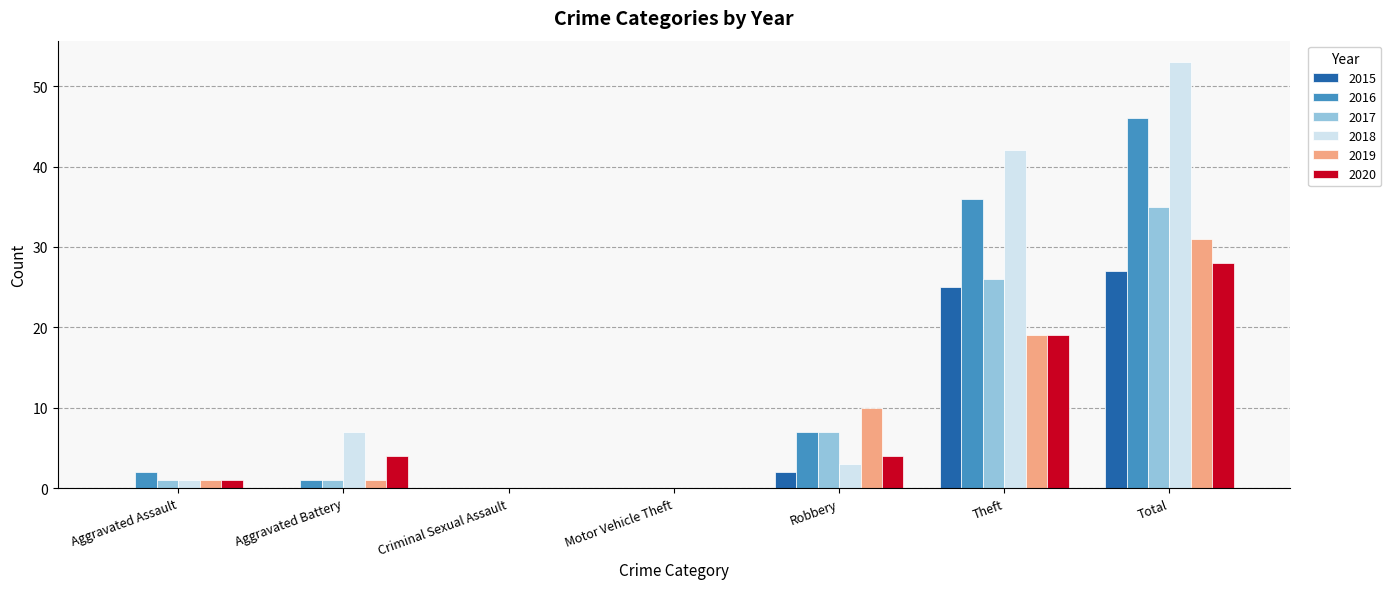

Is it true that 2020 equals 2 at Robbery?

False